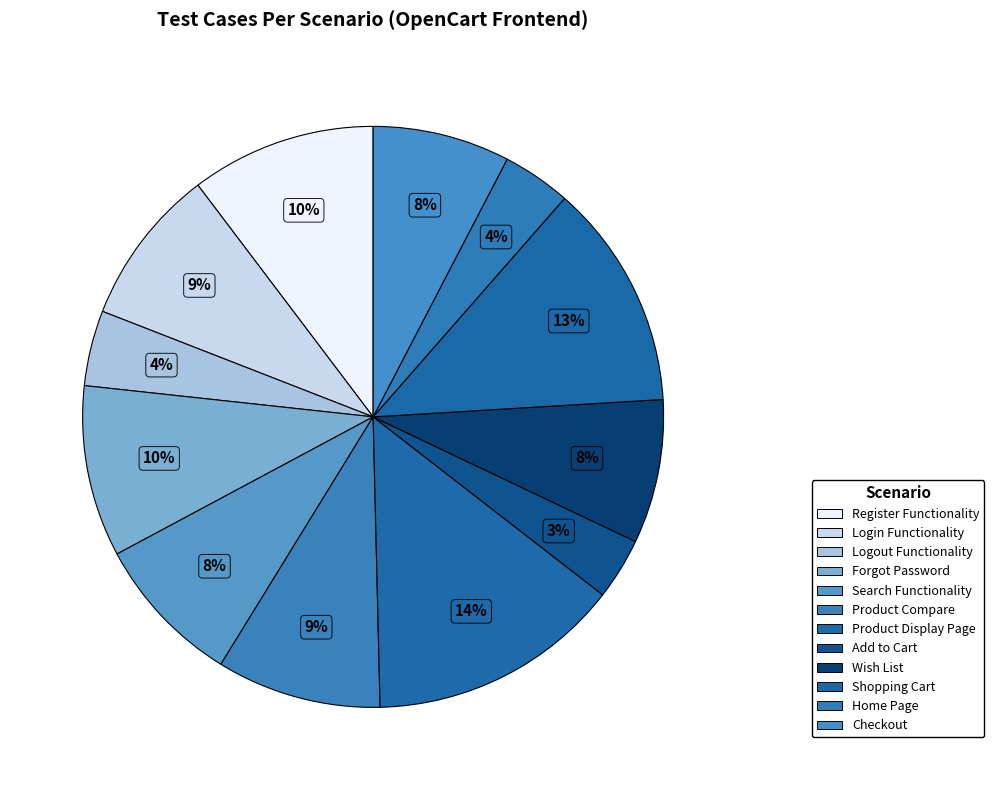

How many slices are in this pie chart?

12